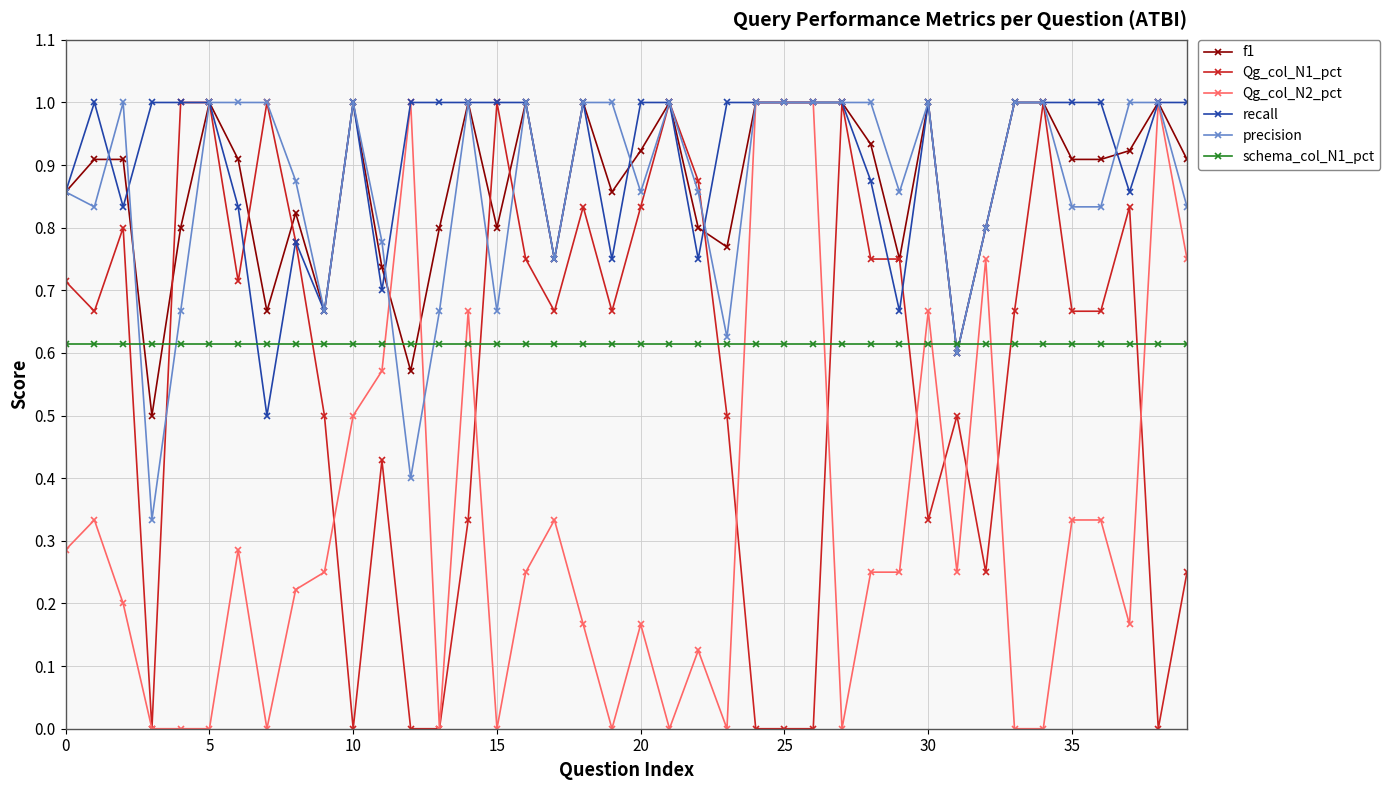

Count the number of data series in this chart.

6